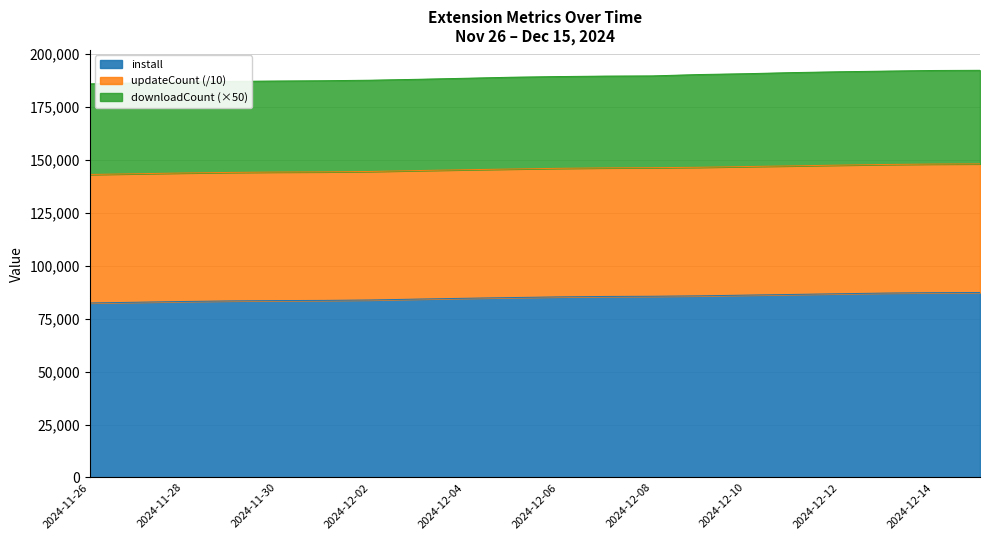

What is the smallest value displayed?

82350.0